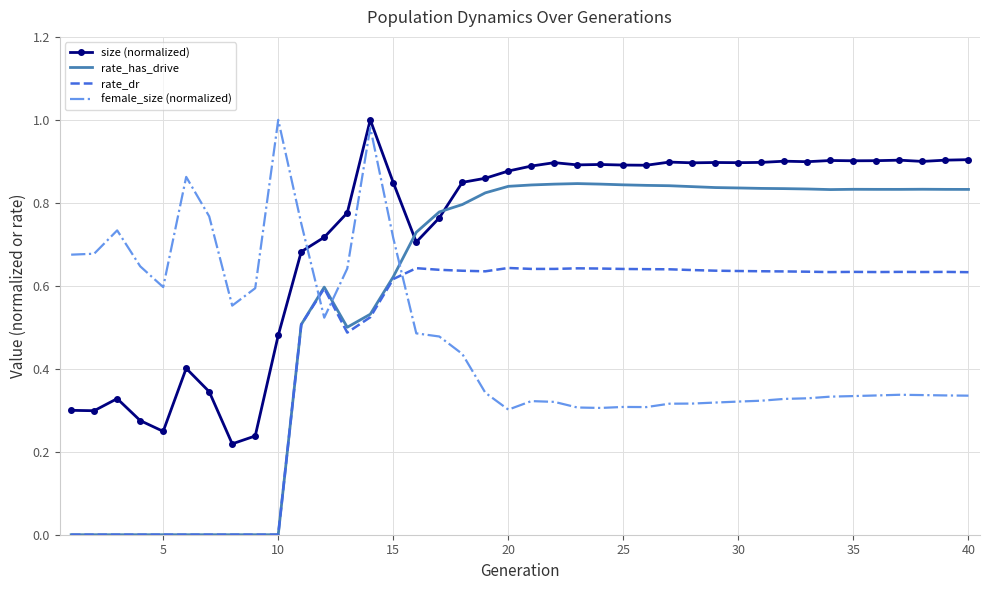

True or false: size (normalized) and rate_has_drive intersect in this chart.

True